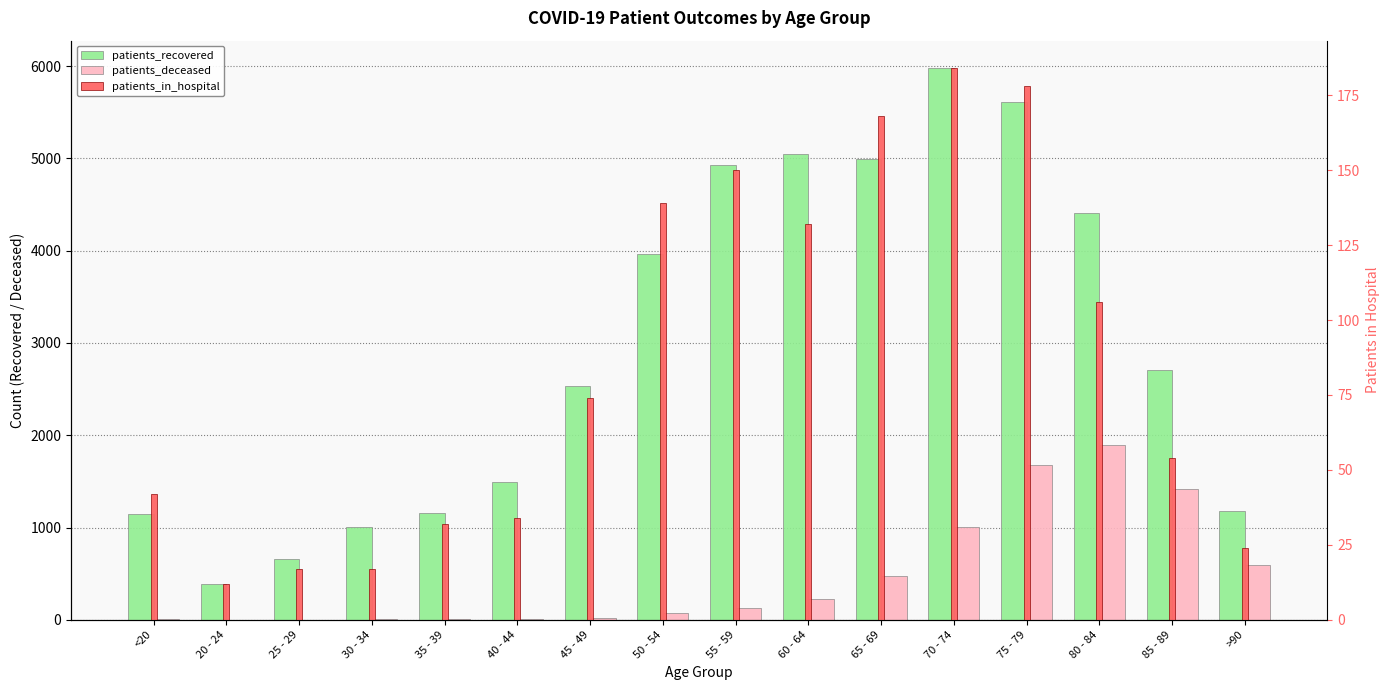

What is the label of the 4th bar from the left?

30 - 34